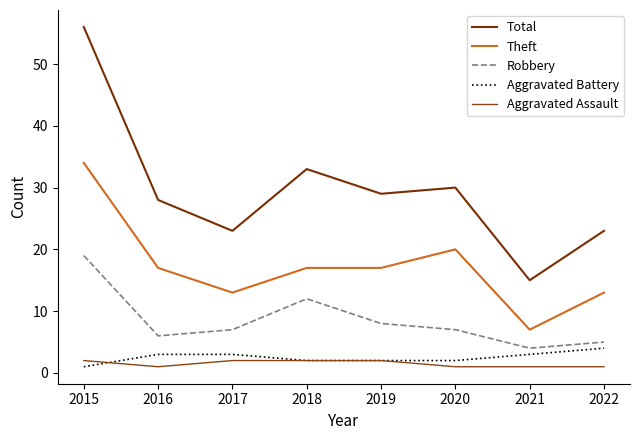

Rank the categories by Total value from lowest to highest.

2021, 2017, 2022, 2016, 2019, 2020, 2018, 2015